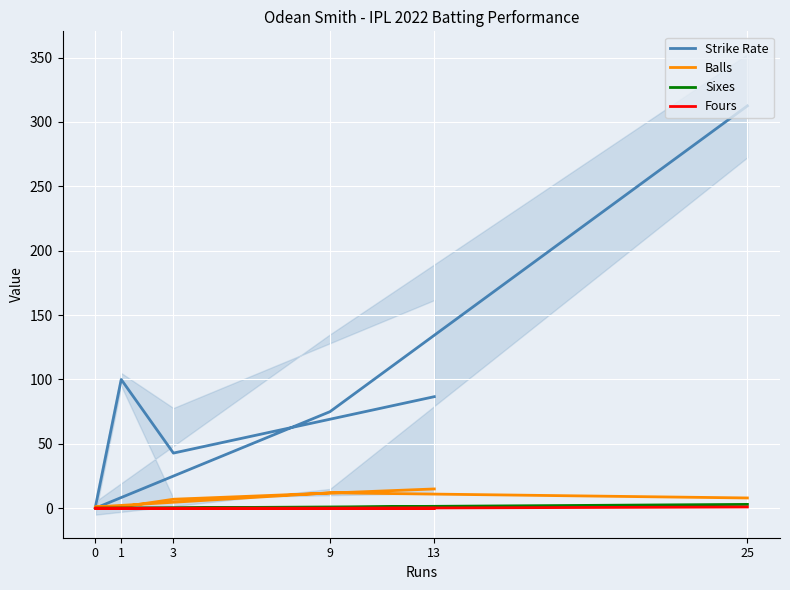

True or false: Fours has a value of 0.6 at 0.

False